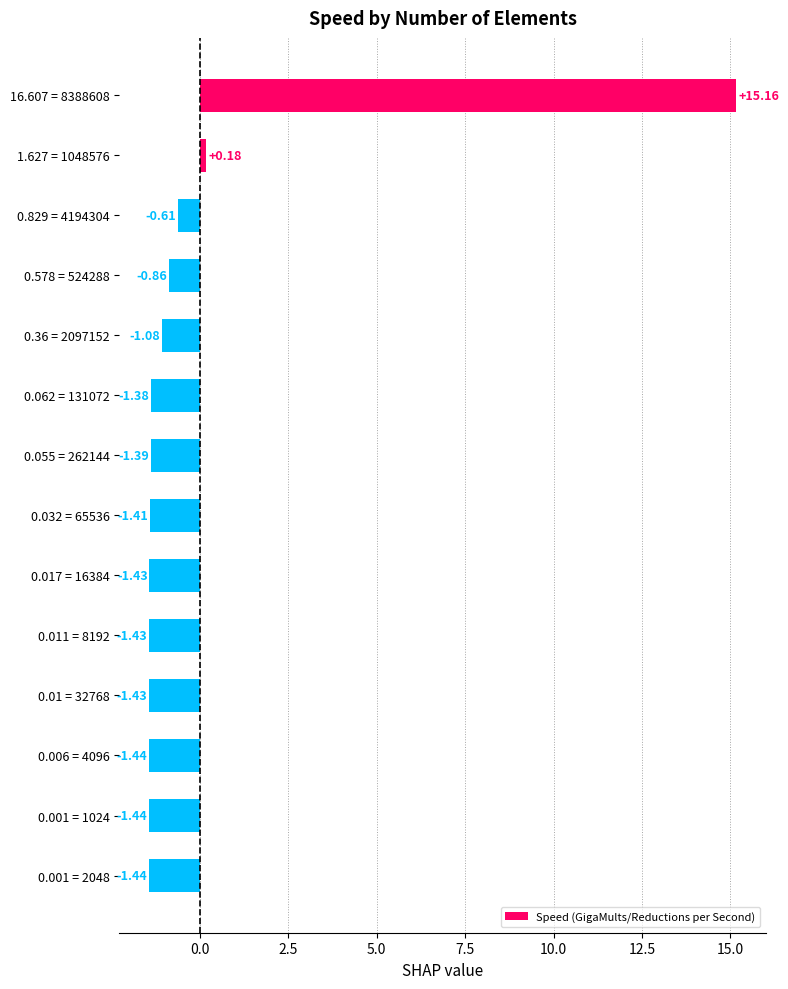

What is the difference between the values at 0.829 = 4194304 and 0.001 = 1024?

0.8